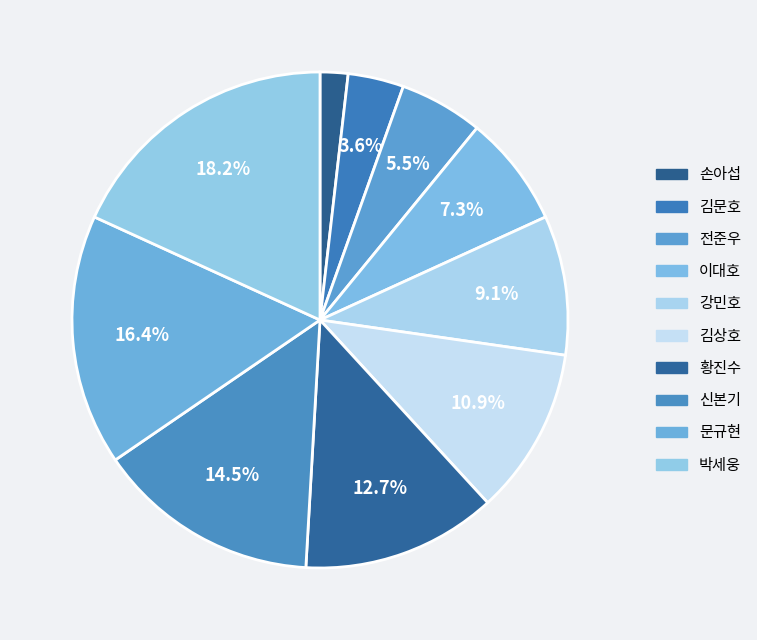

Between 이대호 and 김문호, which is larger?

이대호